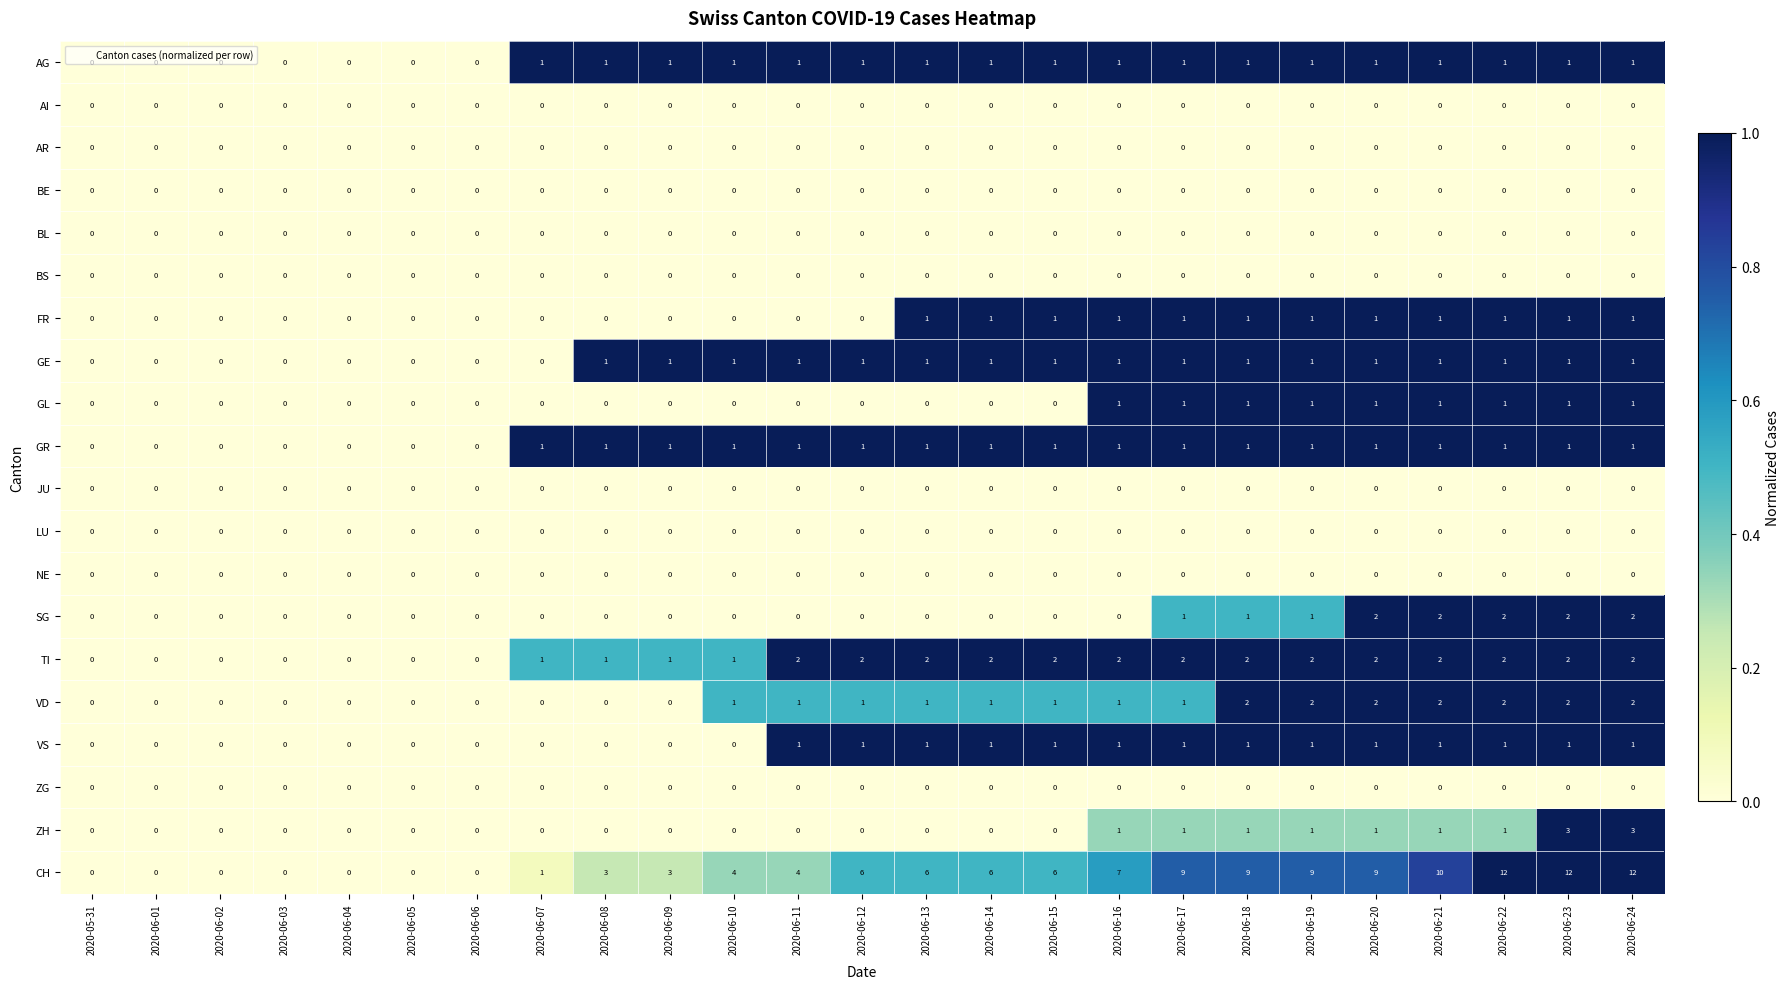

Is it true that TI equals 1 at 2020-06-09?

True